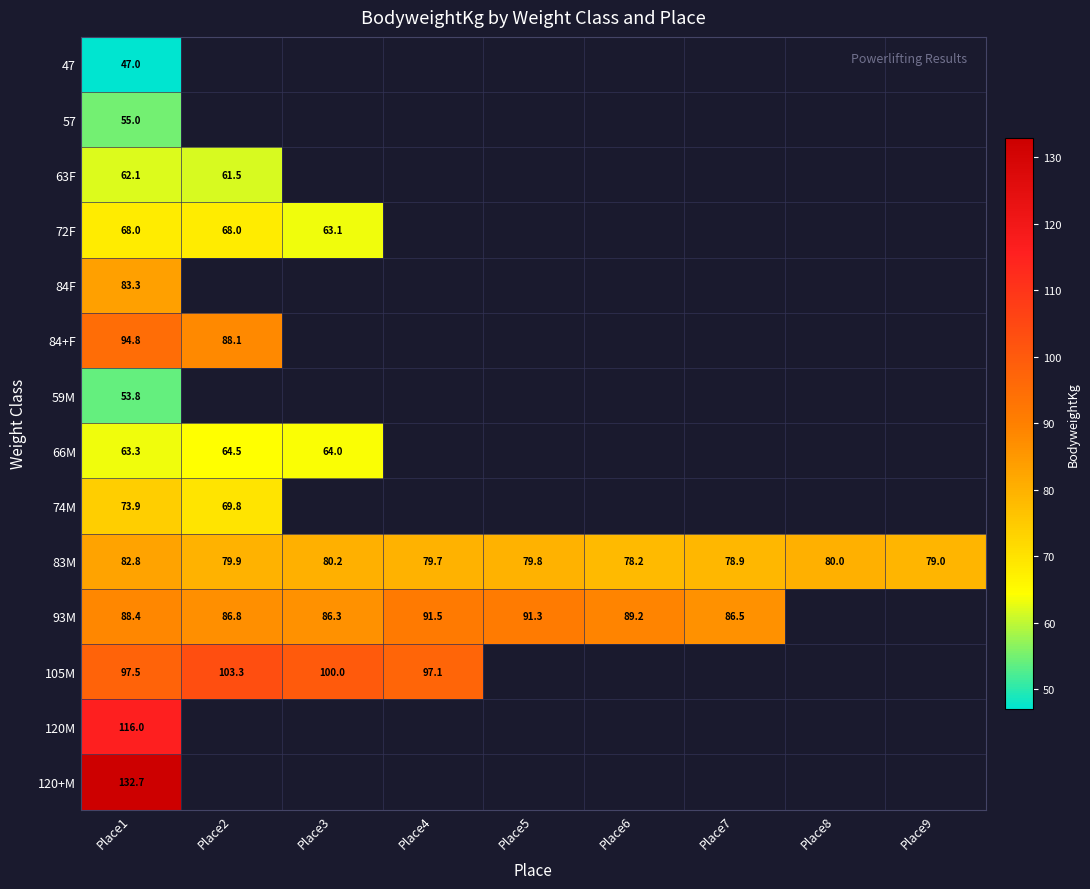

Is it true that 93M equals 31.0 at Place5?

False